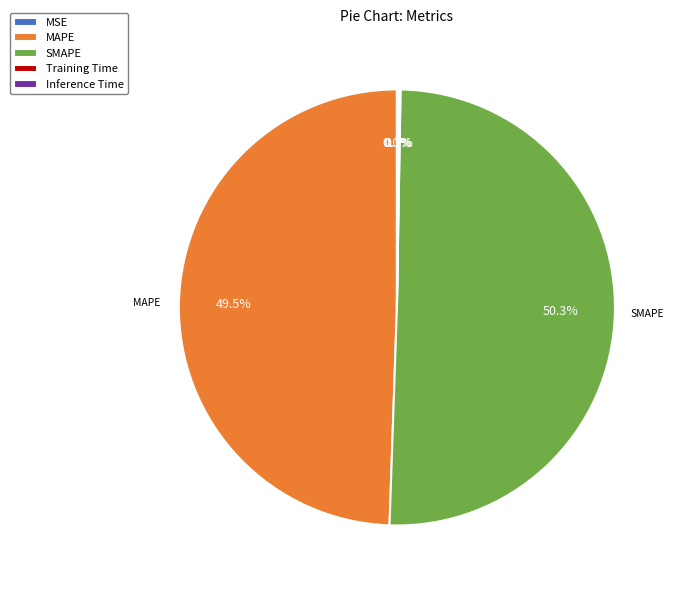

Which slice is the largest?

SMAPE